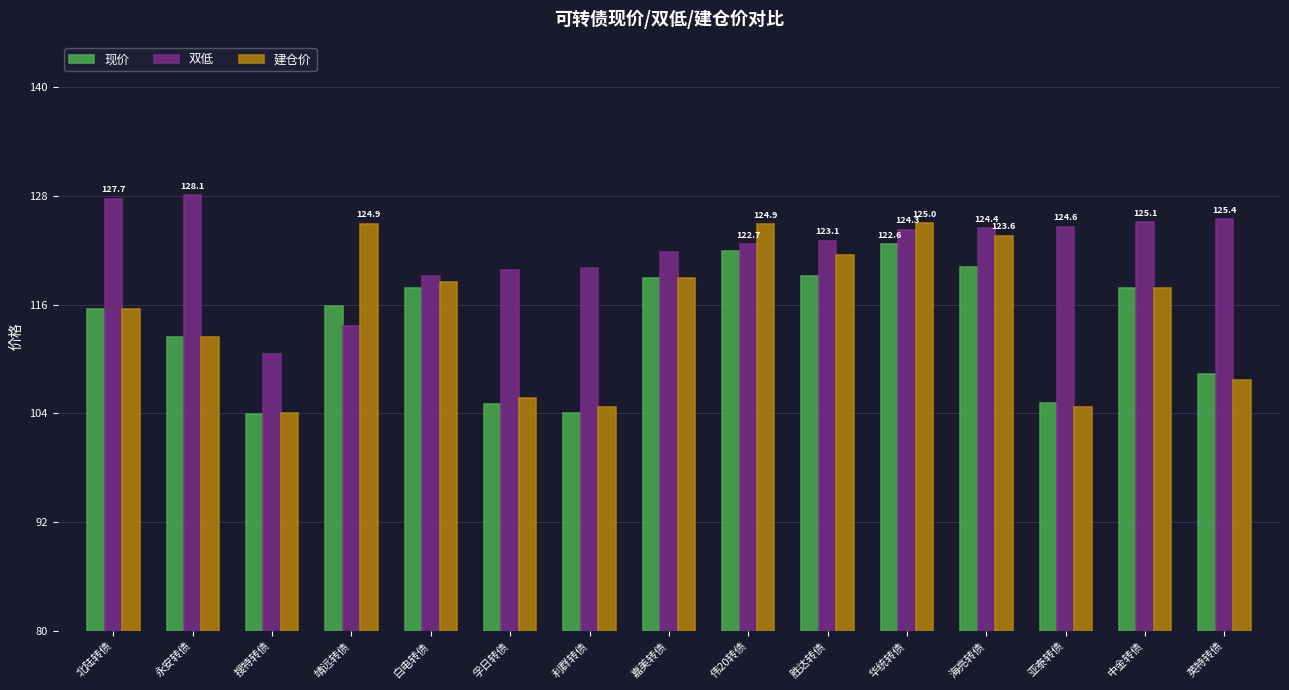

What is the difference between the highest and lowest values at 海亮转债?

4.3